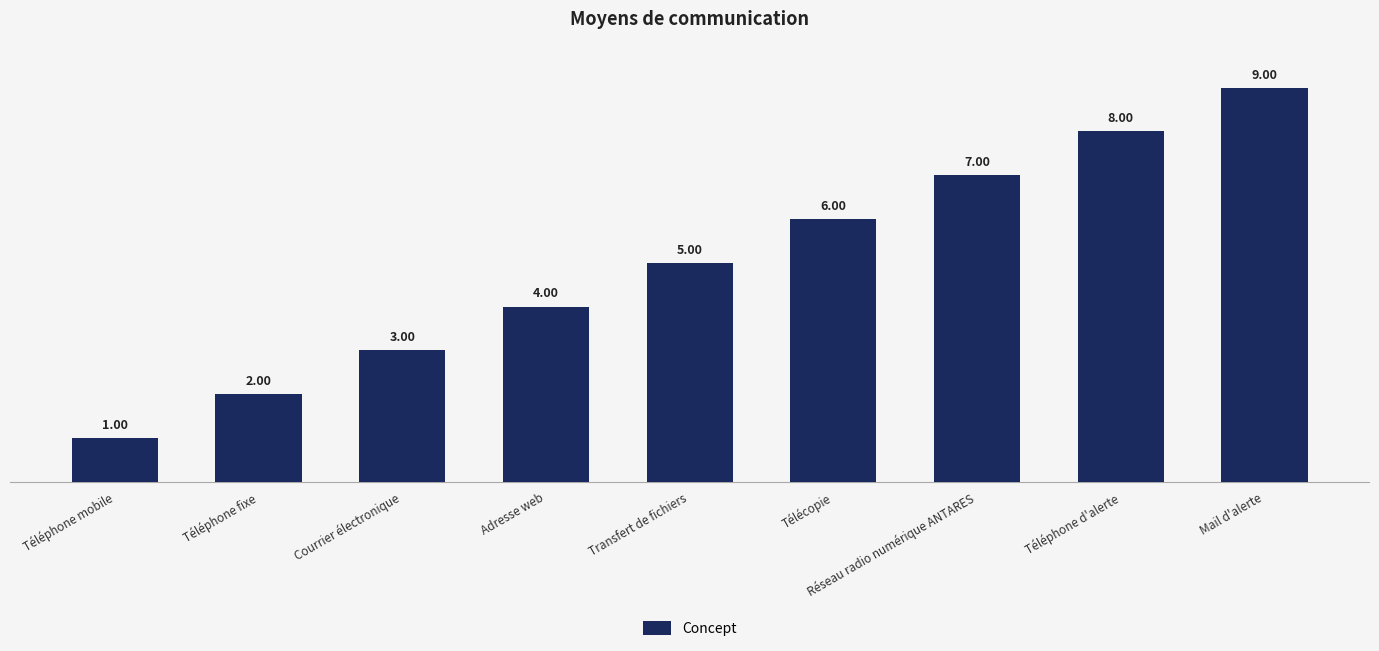

Between Adresse web and Courrier électronique, which is larger?

Adresse web